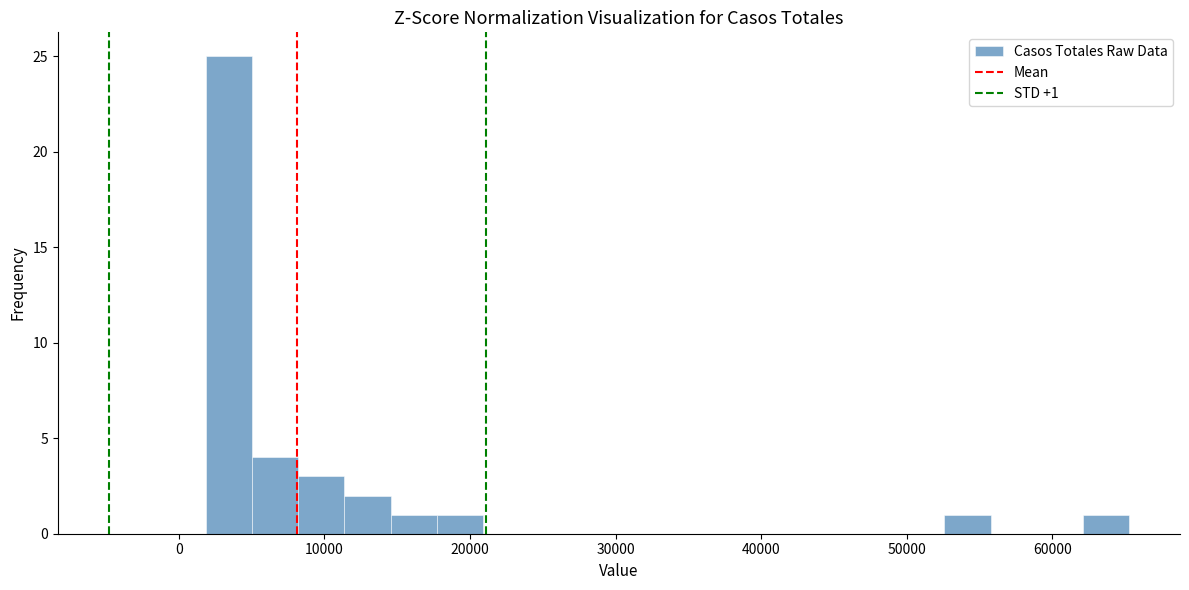

Around what value on the x-axis is the tallest bar? Give the approximate position of its centre, as read against the axis.

3000